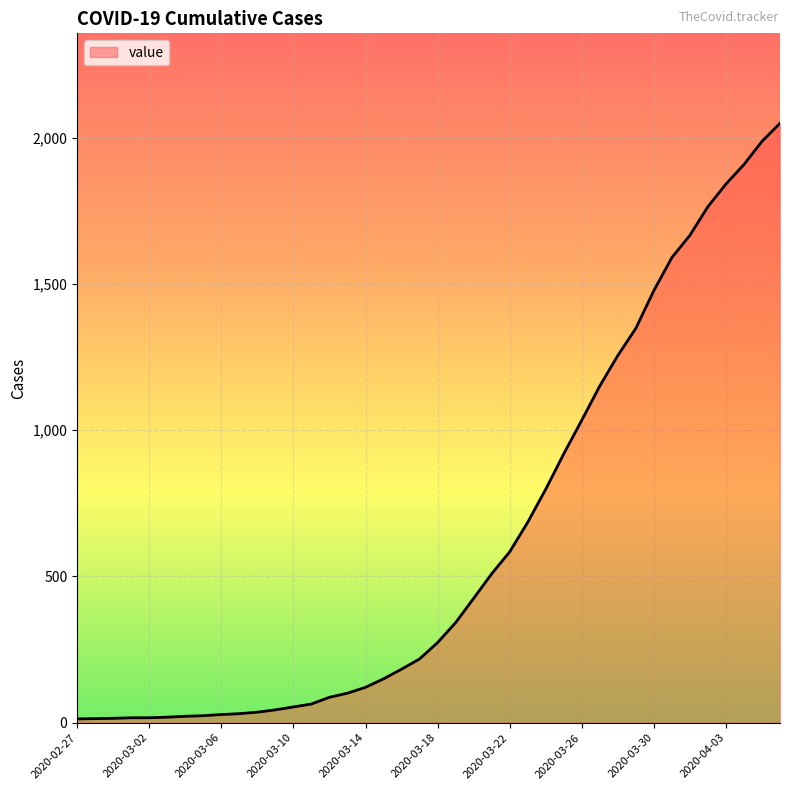

What is the difference between the maximum and minimum values?

2036